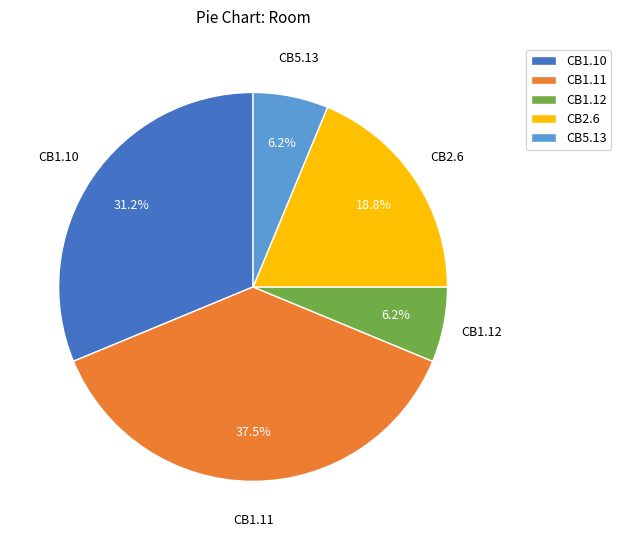

How many slices are in this pie chart?

5